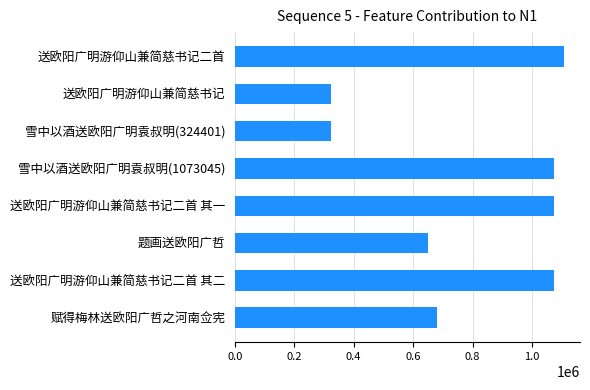

The chart shows a value of 1041685 at 赋得梅林送欧阳广哲之河南佥宪. True or false?

False